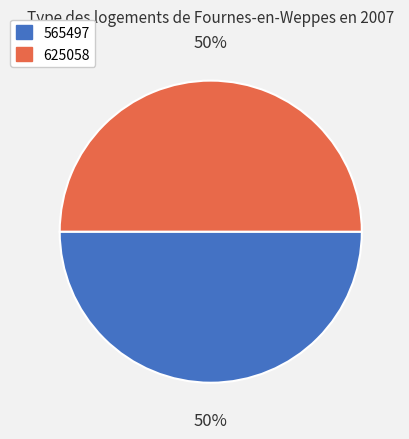

Is it true that 565497 is 42% of the pie?

False